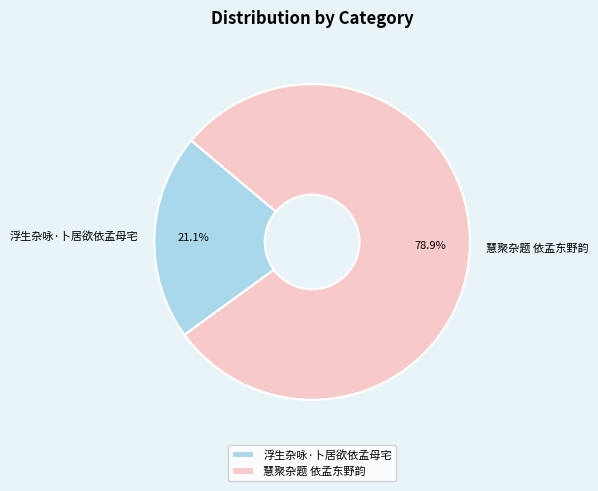

Is the sum of 慧聚杂题 依孟东野韵 and 浮生杂咏·卜居欲依孟母宅 greater than half?

Yes